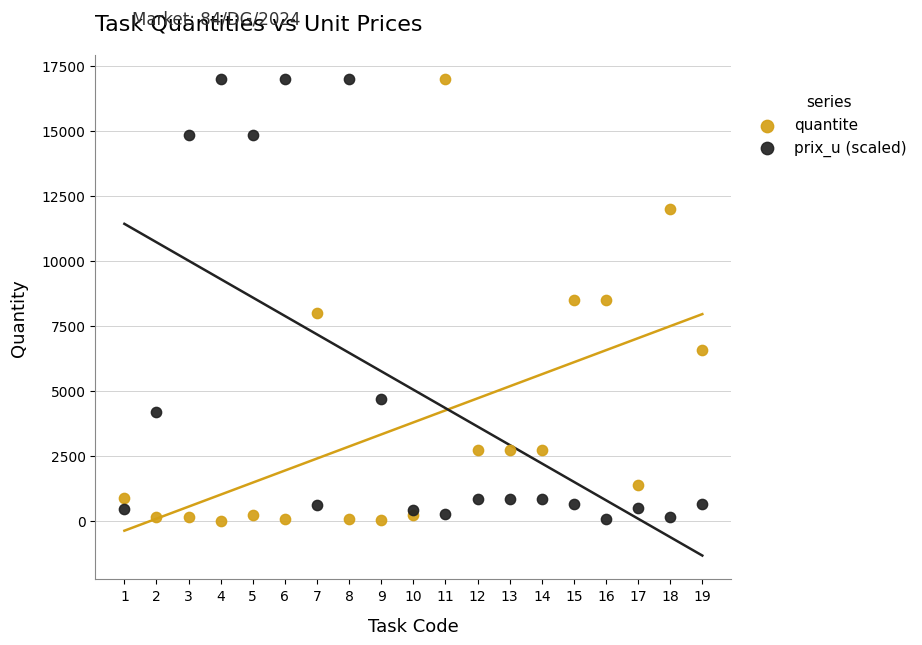

What is the X range (max minus min) for the scatter plot?

18.0